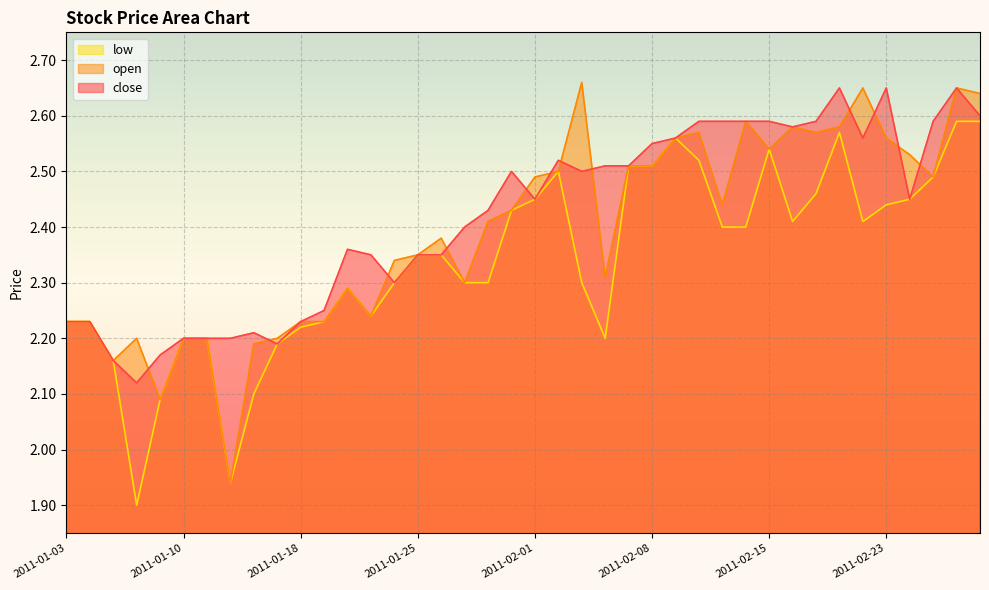

How many interior local peaks does the close series have?

7